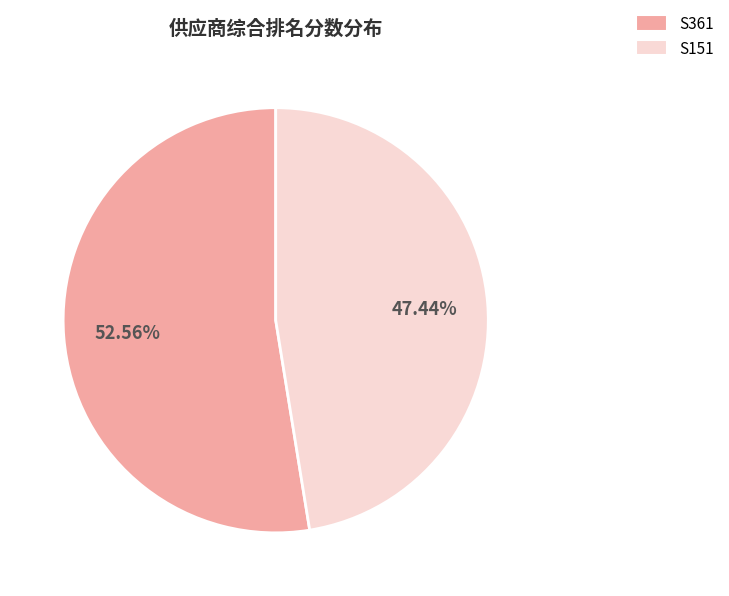

Approximately how many times larger is the value at S361 compared to S151?

1.1